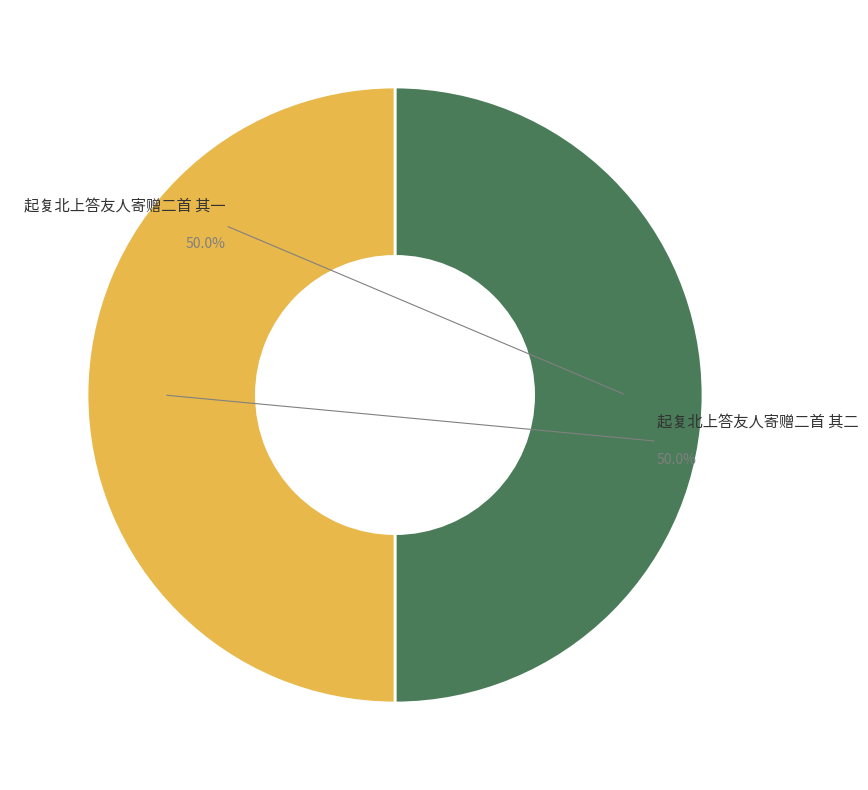

Rank the categories by value from highest to lowest.

起复北上答友人寄赠二首 其二, 起复北上答友人寄赠二首 其一